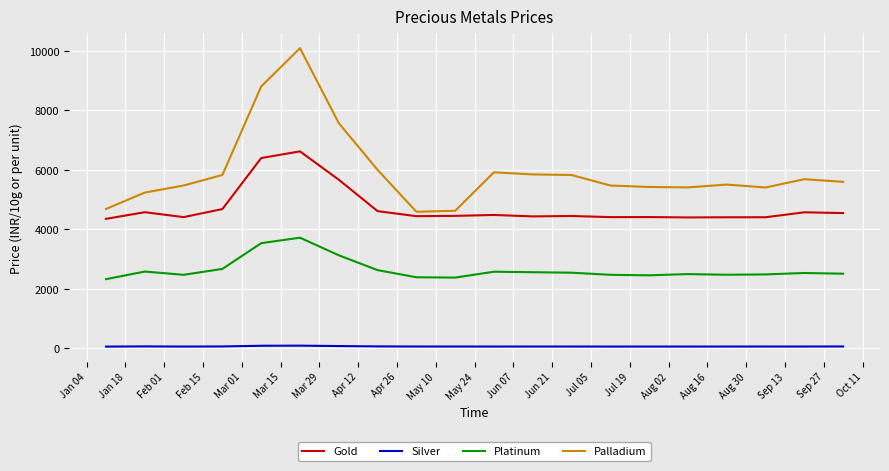

List the series in order of their peak value, highest first.

Palladium, Gold, Platinum, Silver